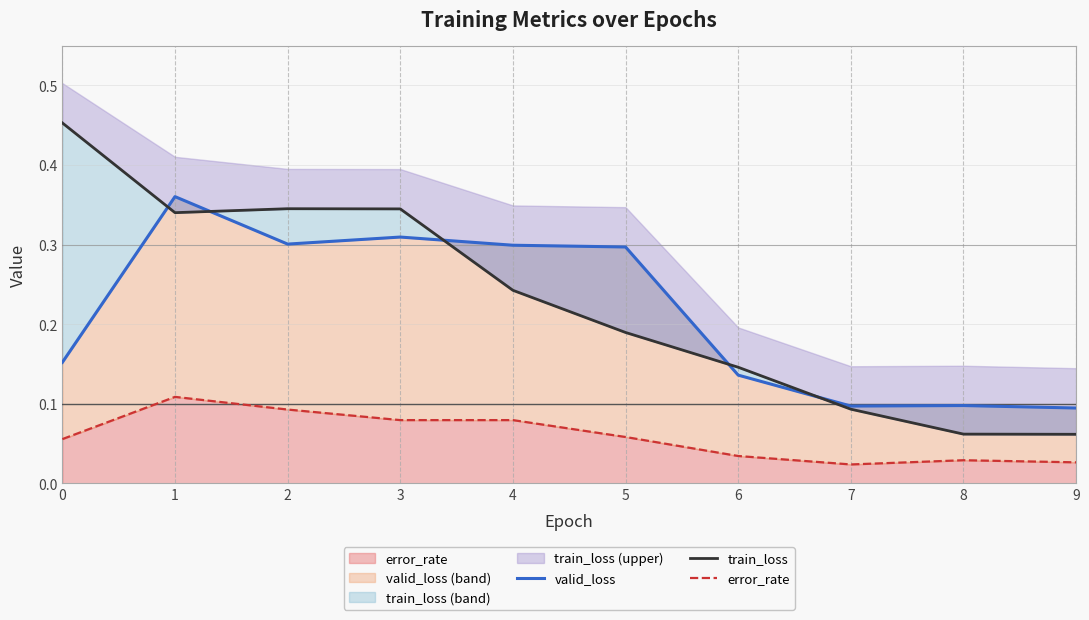

What is the value of the train_loss point at the 8th from the left?

0.1